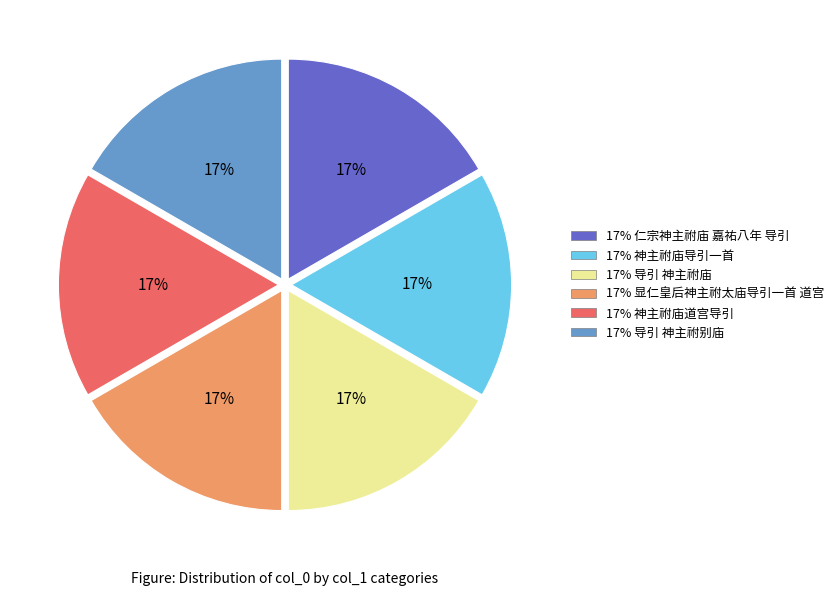

How many segments does this pie chart have?

6